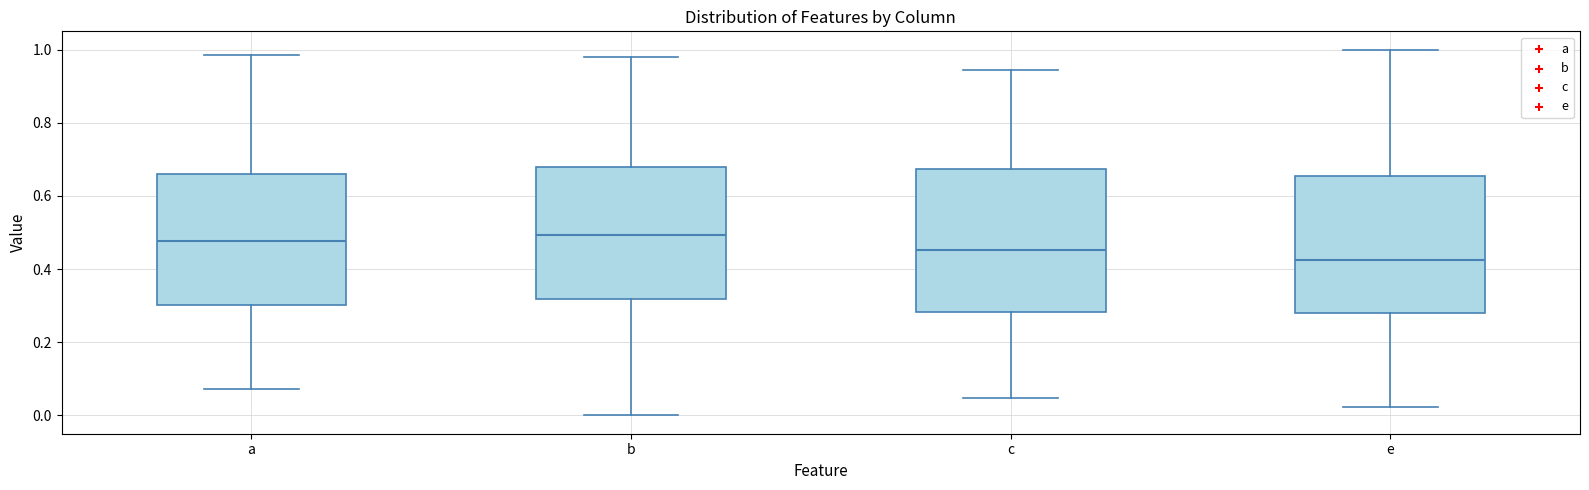

Reading left to right, read every box against the y-axis: the position of its median line, the range the box covers, and the ends of its whiskers. The values are not printed on the chart, so give them approximately, as read against the axis.

a: median 0.48, box 0.30 to 0.66, whiskers 0.08 to 0.98
b: median 0.50, box 0.32 to 0.68, whiskers 0.00 to 0.98
c: median 0.46, box 0.28 to 0.68, whiskers 0.04 to 0.94
e: median 0.42, box 0.28 to 0.66, whiskers 0.02 to 1.00